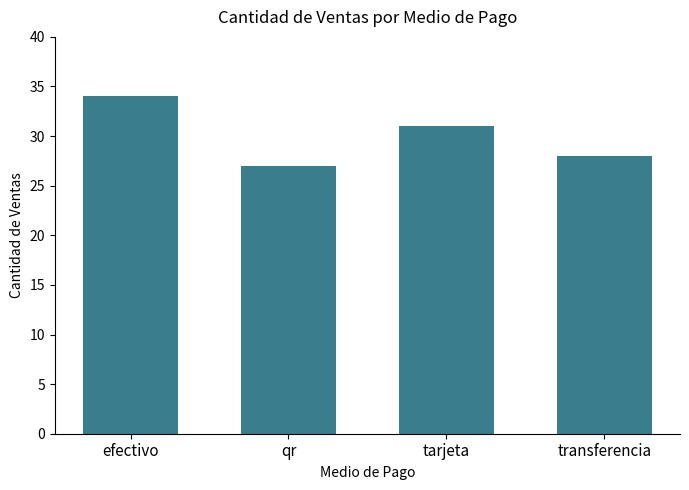

At which label is the value closest to 30?

tarjeta